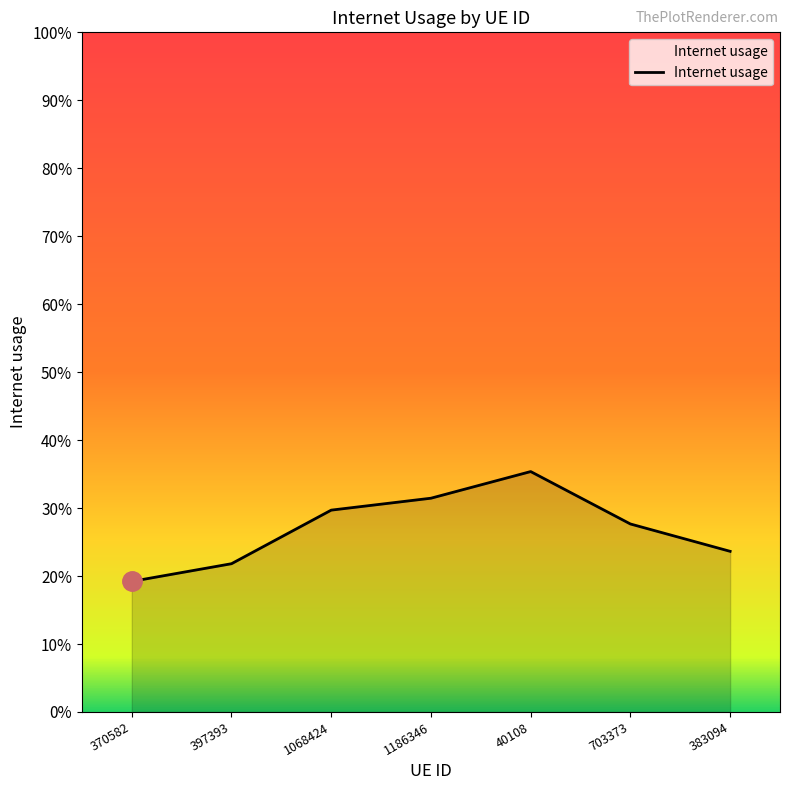

What is the sum of all values?

1.9